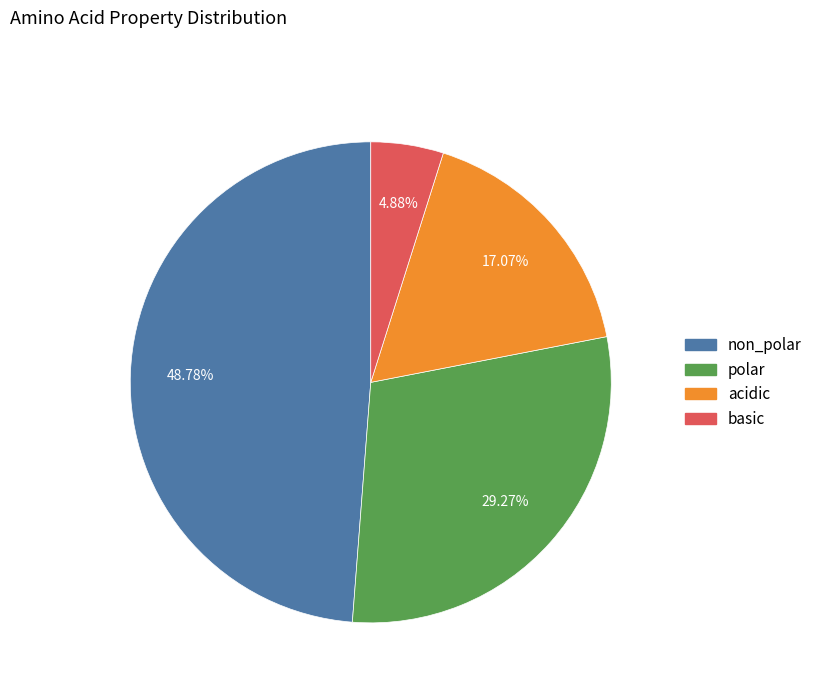

How many segments does this pie chart have?

4